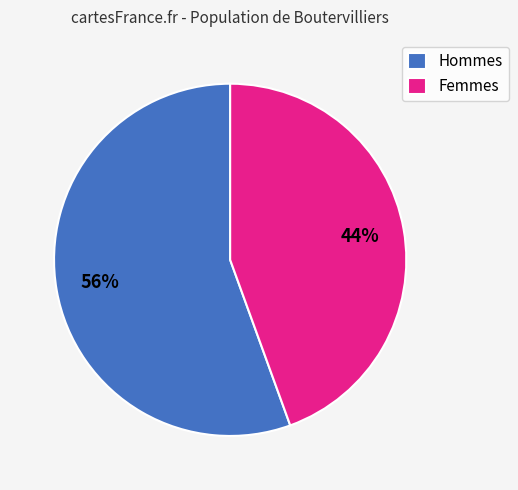

Count the number of slices in the pie.

2